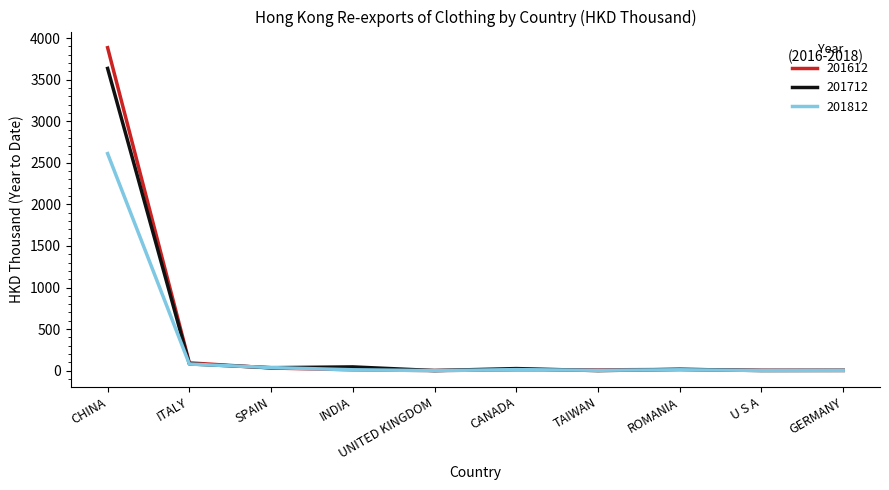

In 201812, how many points are higher than both neighbors (excluding endpoints)?

2